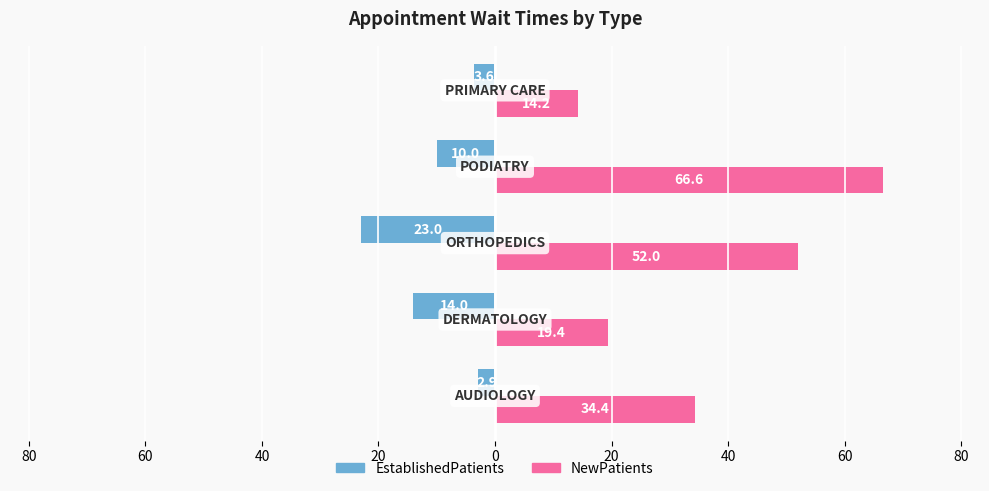

Reading left to right, transcribe all the data shown in this chart.

EstablishedPatients: -2.9	-14.0	-23.0	-10.0	-3.6
NewPatients: 34.4	19.4	52.0	66.6	14.2